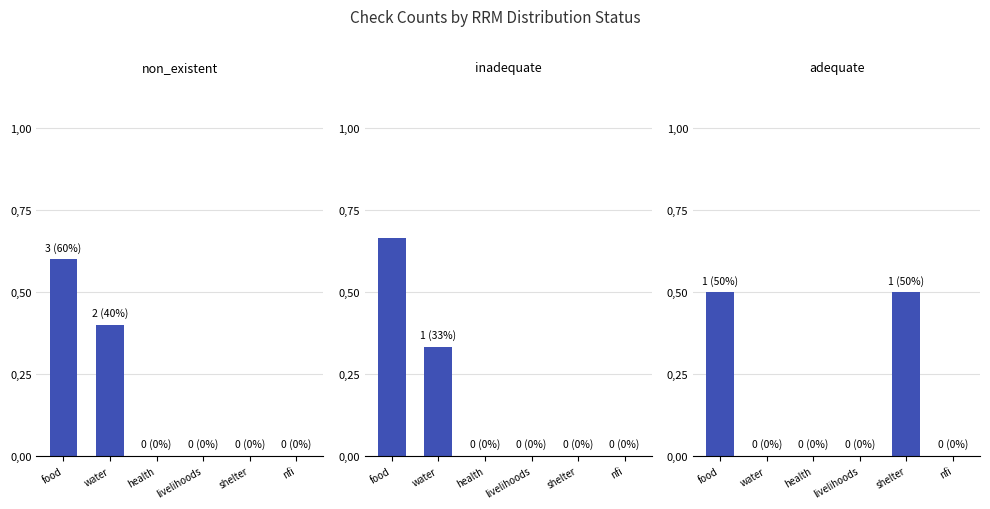

Are the bars horizontal?

No